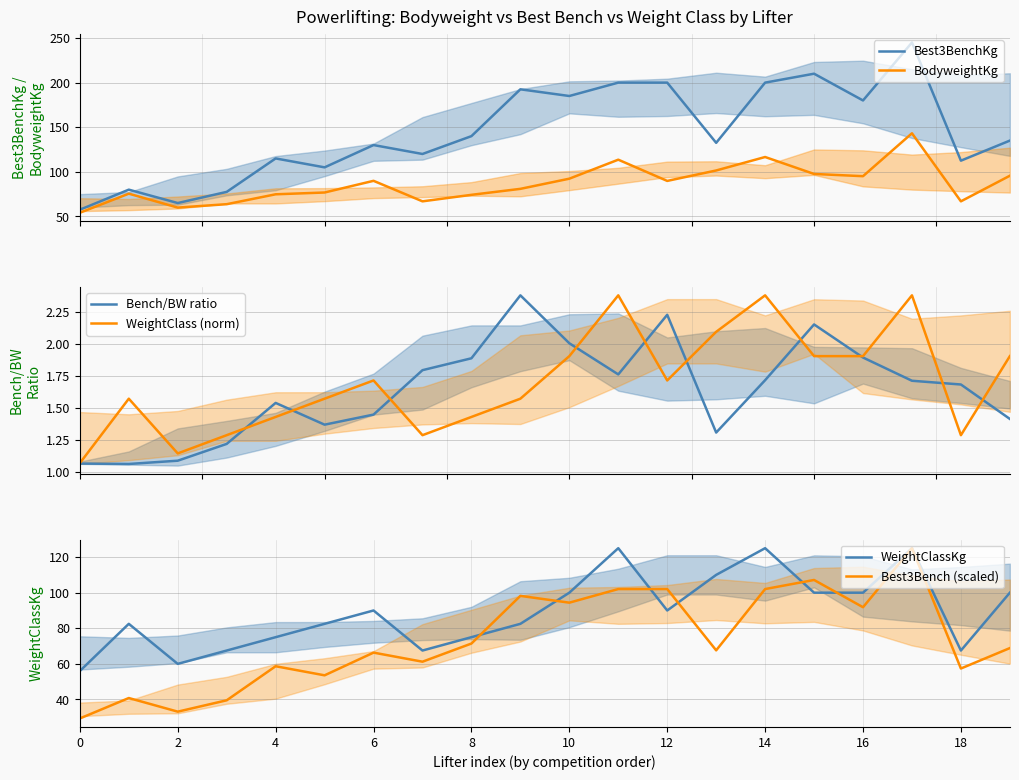

True or false: BodyweightKg has more than 0 interior local peaks.

True